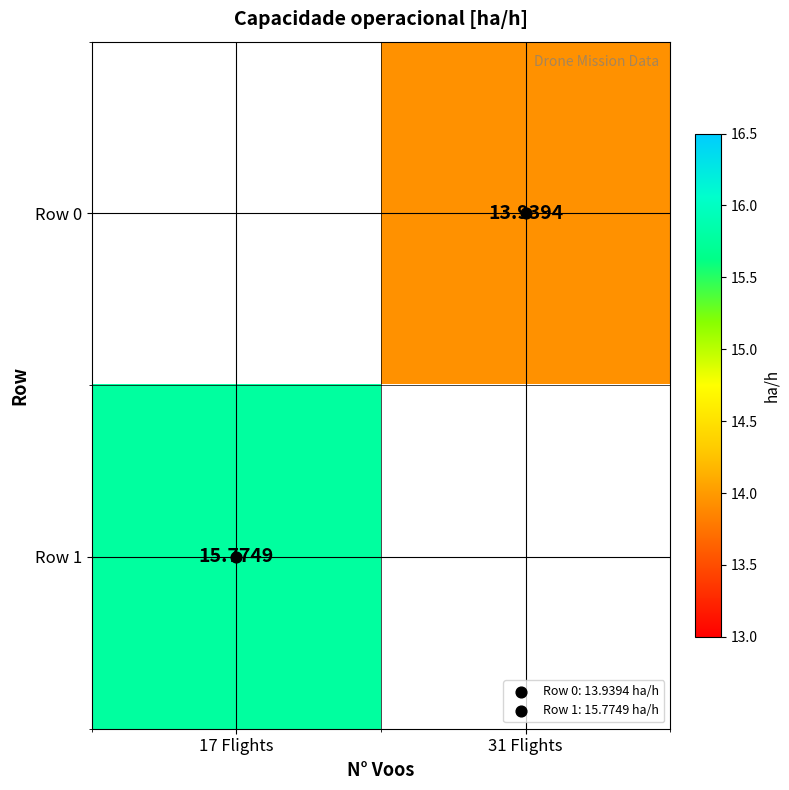

Rank the categories by Row 1 value from lowest to highest.

17 Flights, 31 Flights